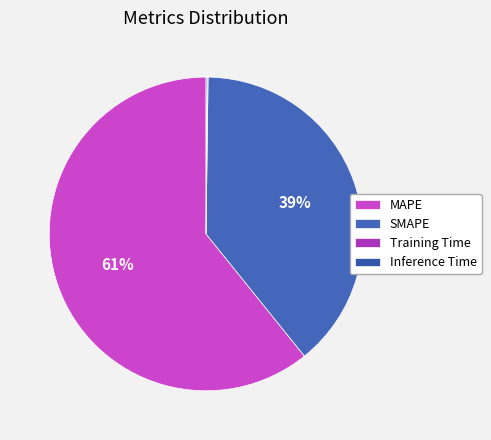

To the nearest percent, what is the difference between the Training Time and SMAPE slice percentages?

39%